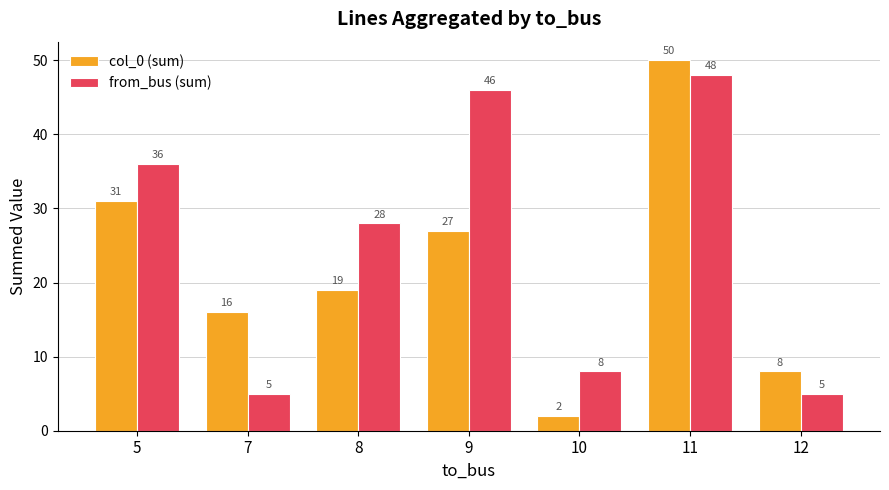

Is the value of from_bus (sum) at 7 greater than the value of col_0 (sum) at 10?

Yes